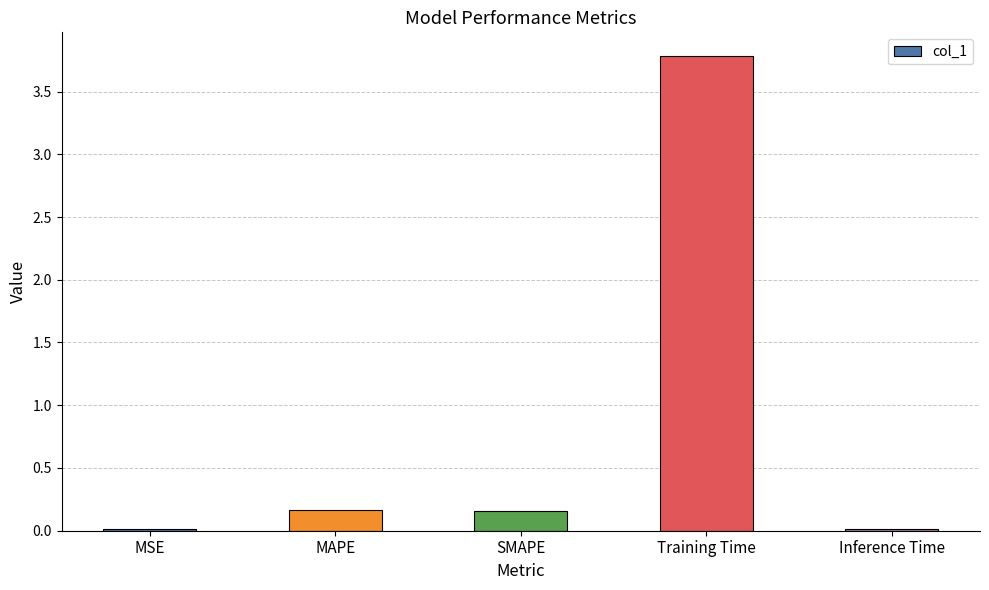

The value at Training Time is 1.2. True or false?

False